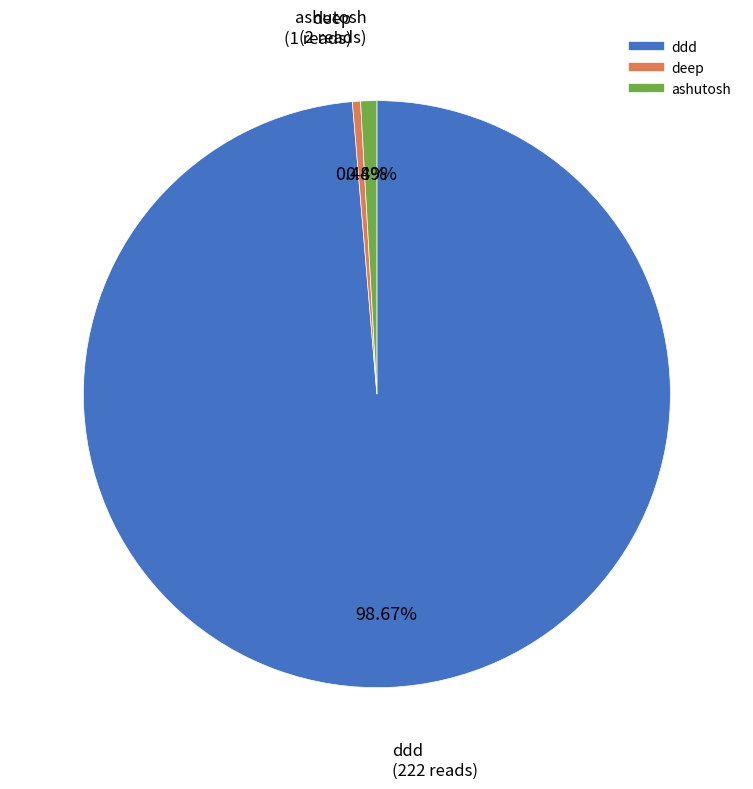

Count the number of slices in the pie.

3